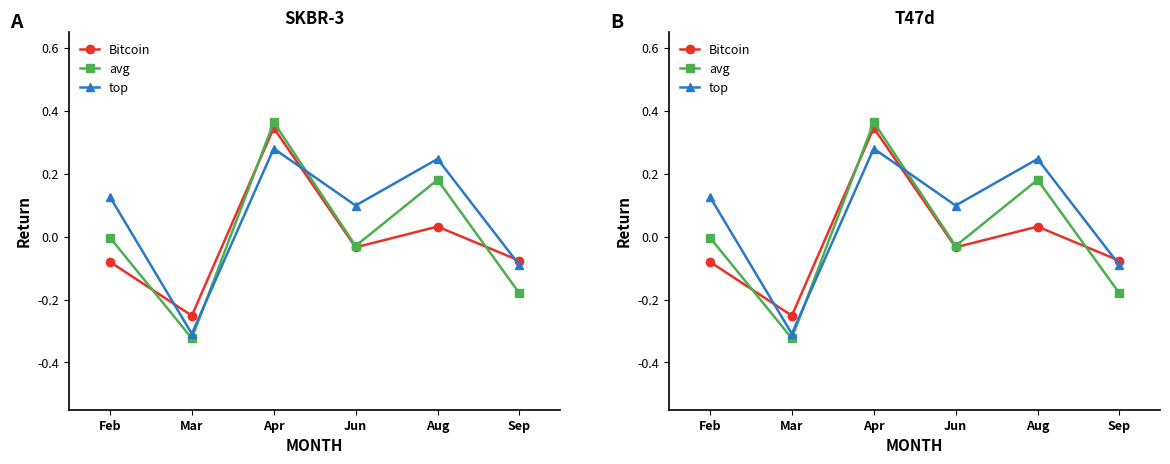

What are all the series names shown in the legend?

Bitcoin, avg, top